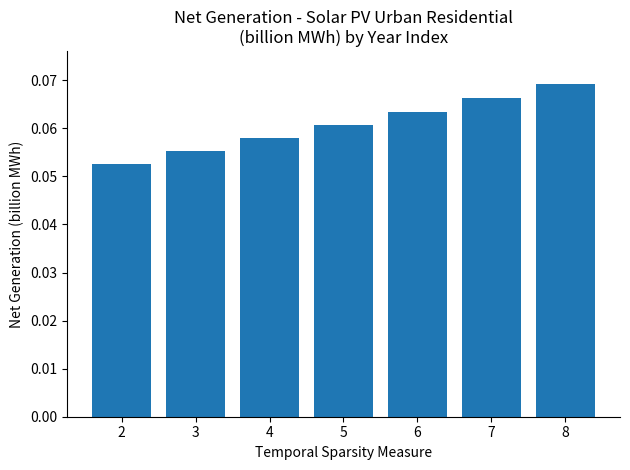

Between 4 and 3, which is larger?

4